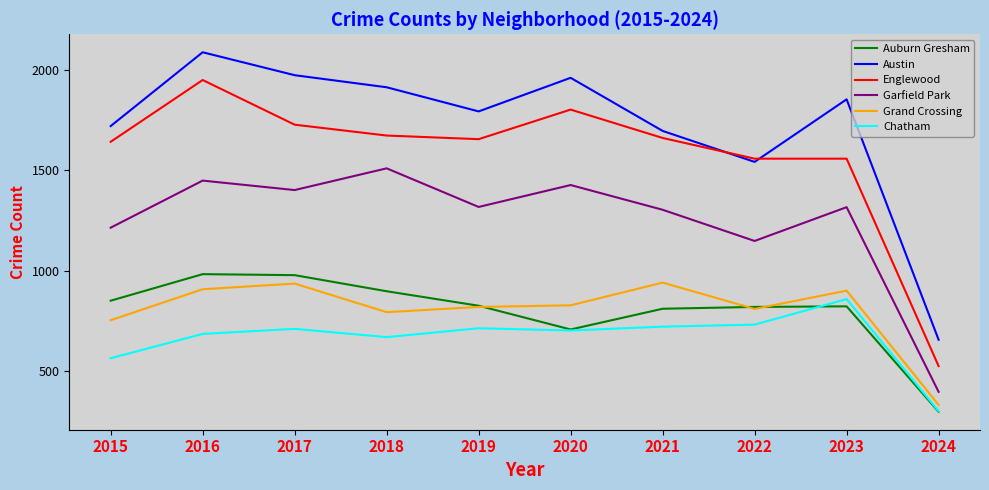

How many lines are shown in the chart?

6